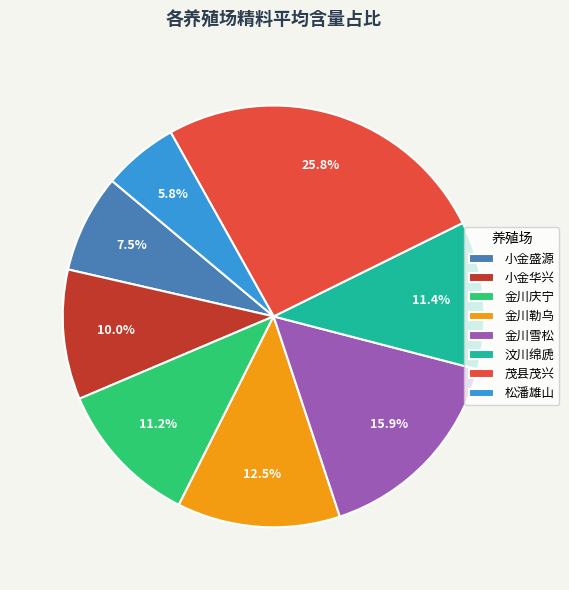

Is the sum of 小金盛源 and 金川雪松 greater than half?

No